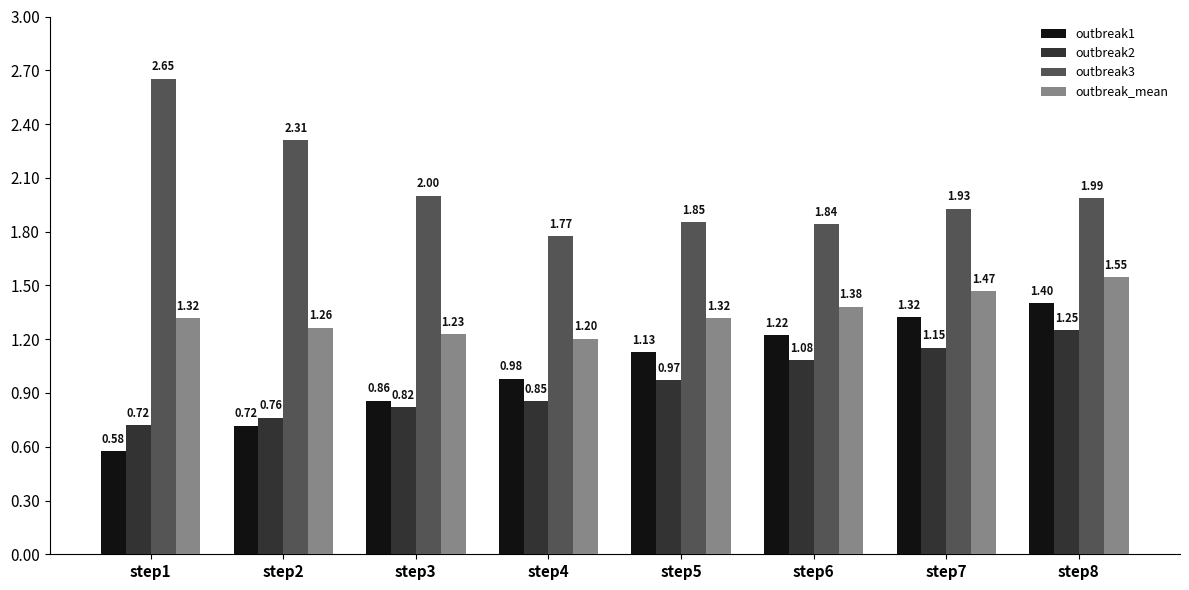

Which series changed the most between step6 and step7?

outbreak1